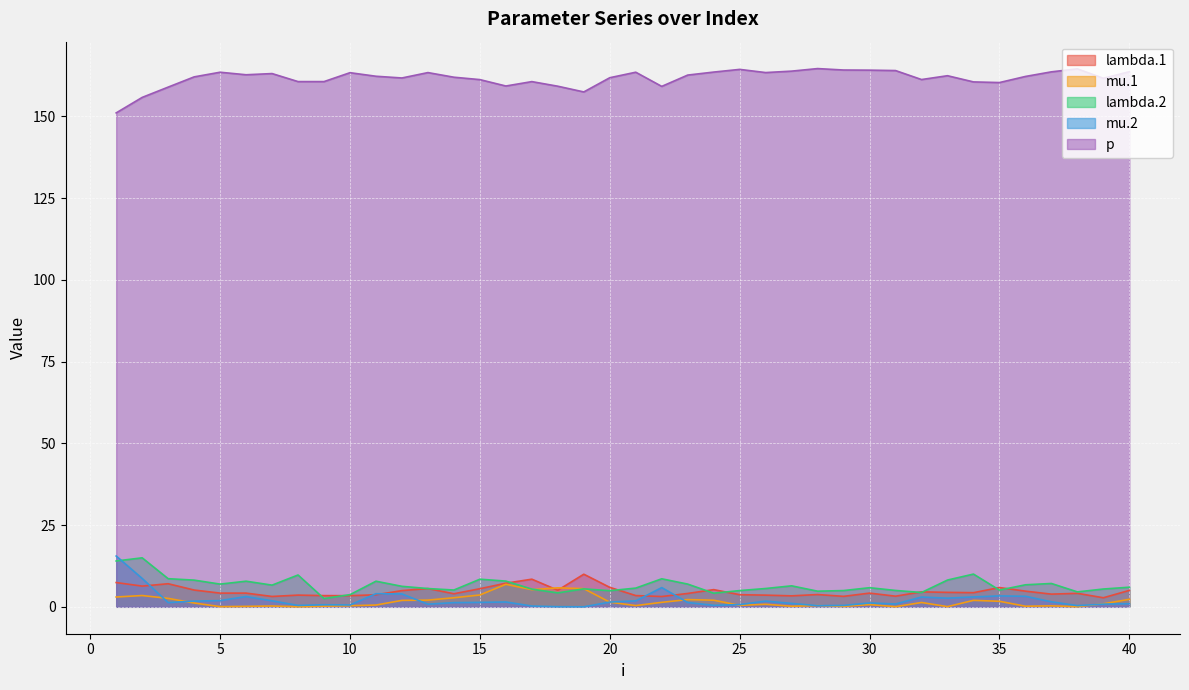

Which series has the widest spread of values?

mu.2